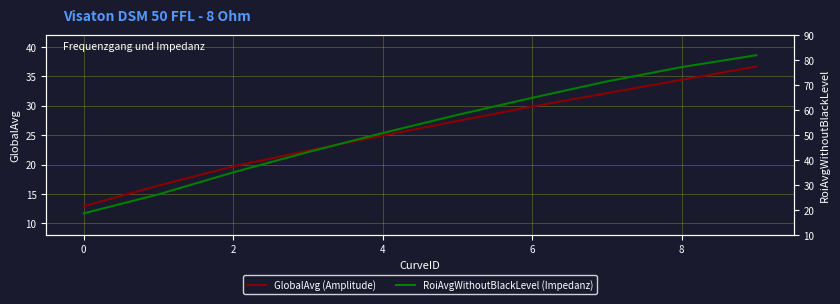

At how many categories does at least one series exceed 18?

10